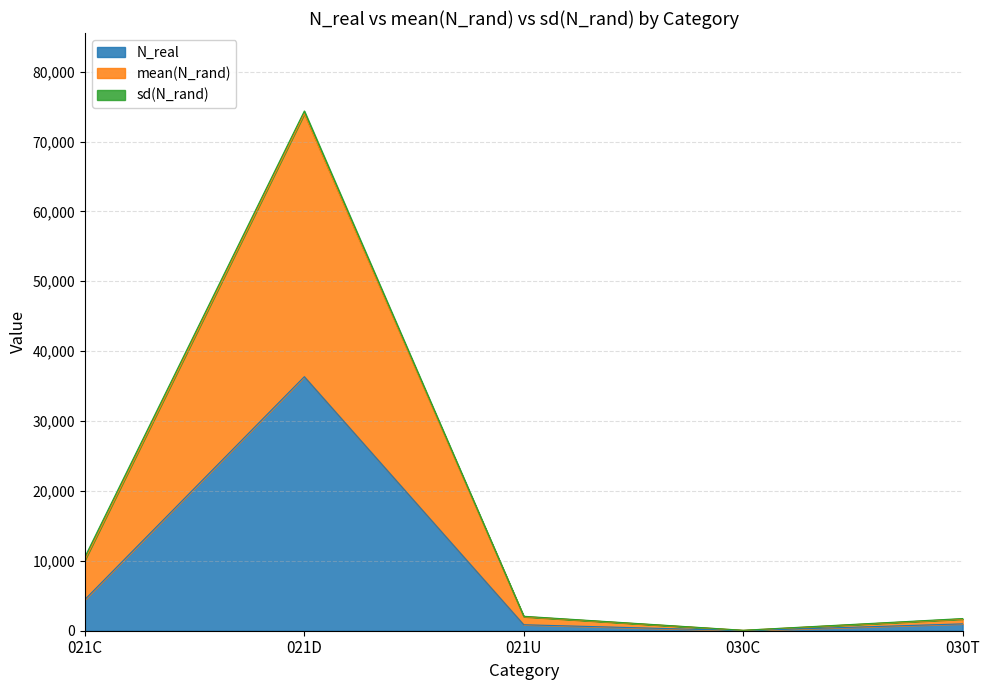

What is the highest value of the N_real series?

36349.0